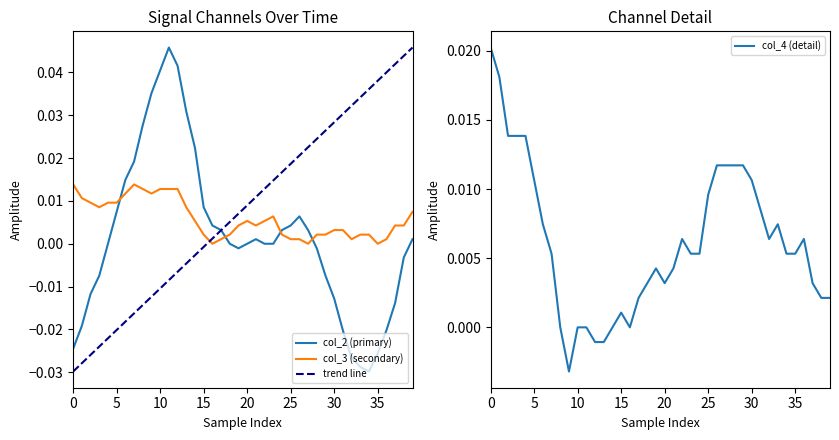

At how many categories does at least one series exceed 0?

40